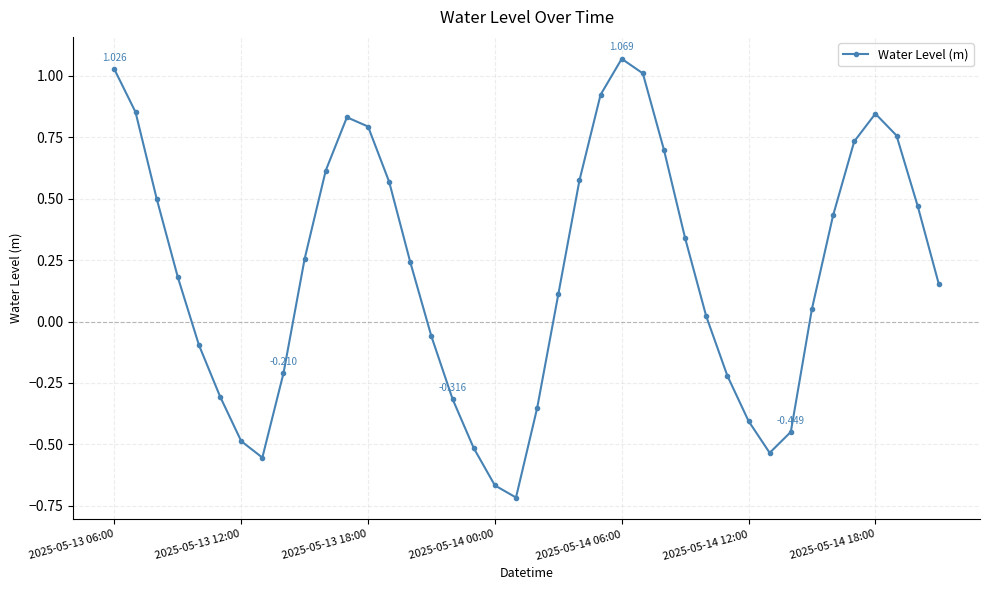

Is this an area chart (filled region under the line)?

No